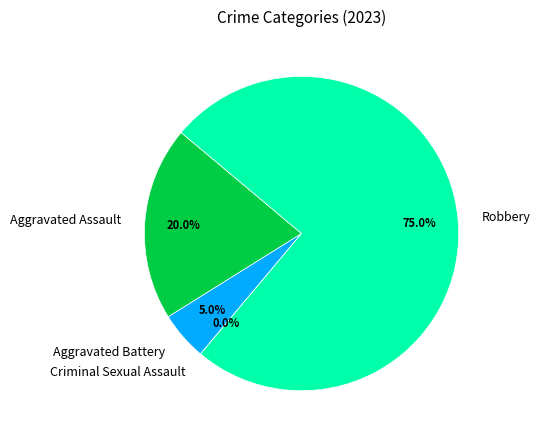

What is the change in value from Criminal Sexual Assault to Robbery?

+15